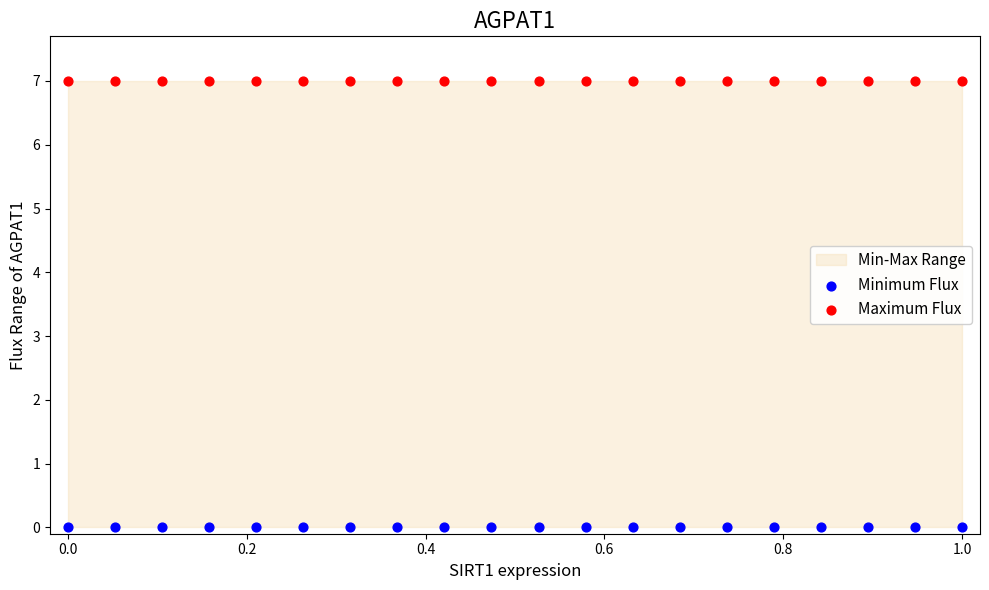

Which series reaches the minimum Y coordinate?

Minimum Flux